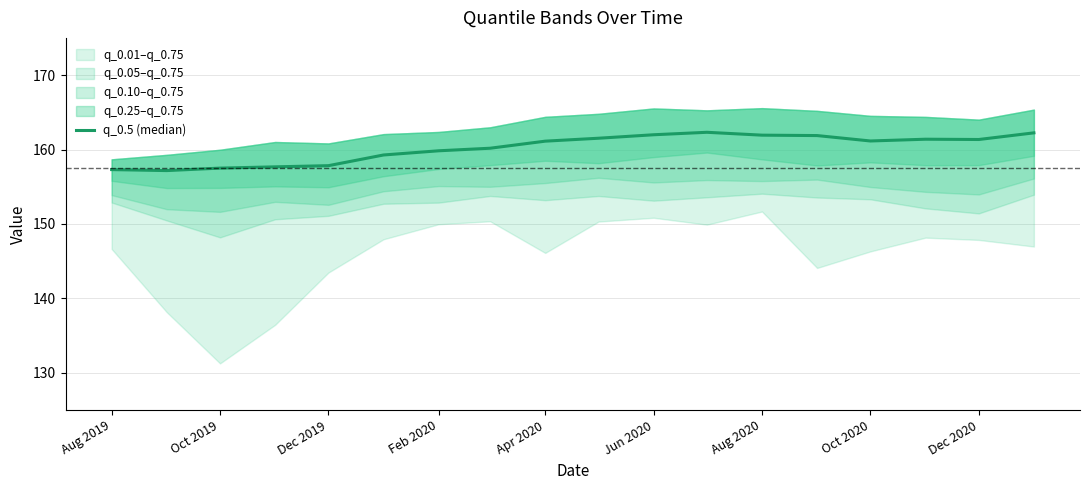

Reading right to left, extract all data points from this chart.

162.2	161.3	161.4	161.1	161.9	161.9	162.3	162.0	161.5	161.1	160.2	159.8	159.3	157.8	157.7	157.5	157.2	157.3